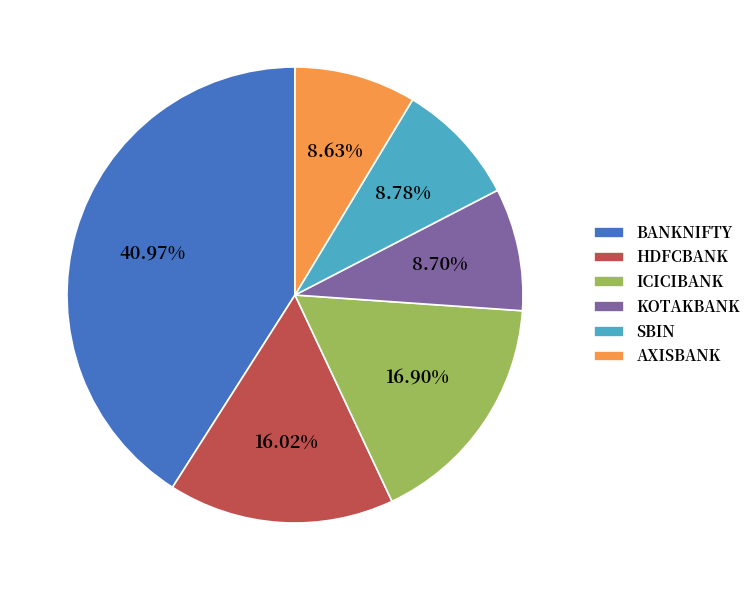

The ICICIBANK slice represents 17% of the pie. True or false?

True